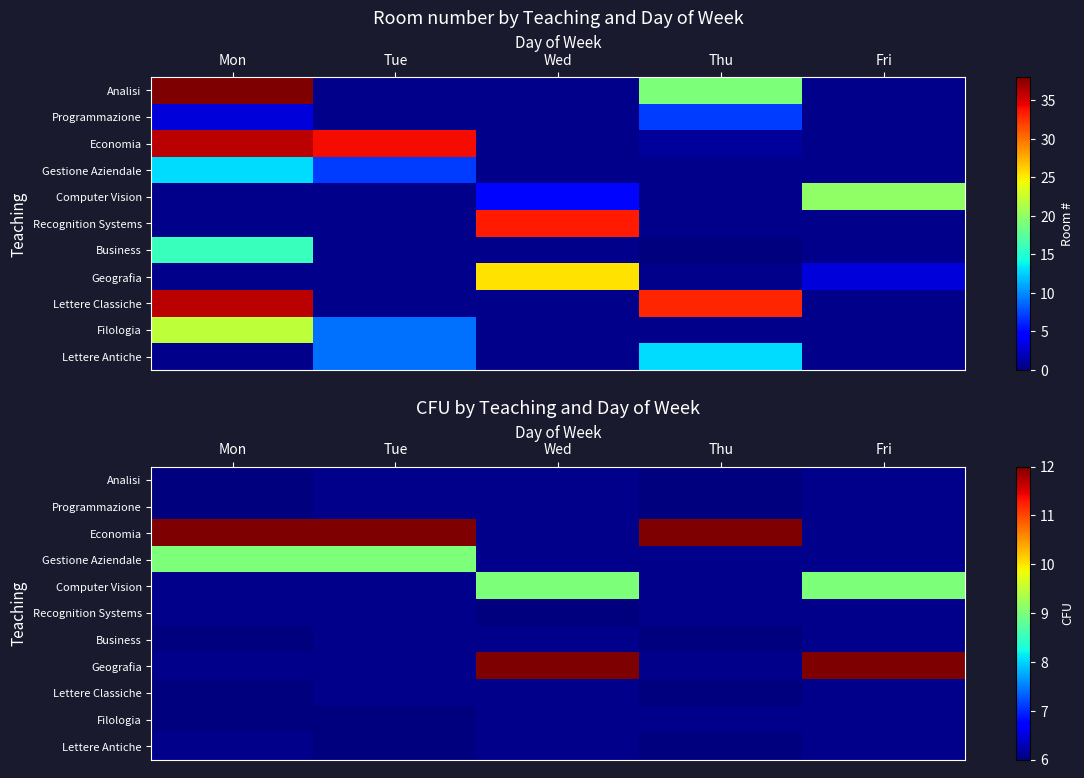

What is the difference between the highest and lowest values at Thu?

6.0